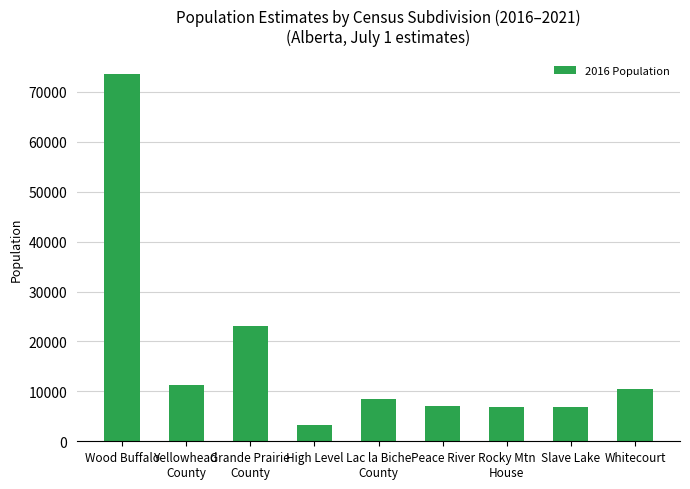

What is the approximate value at Whitecourt?

10543